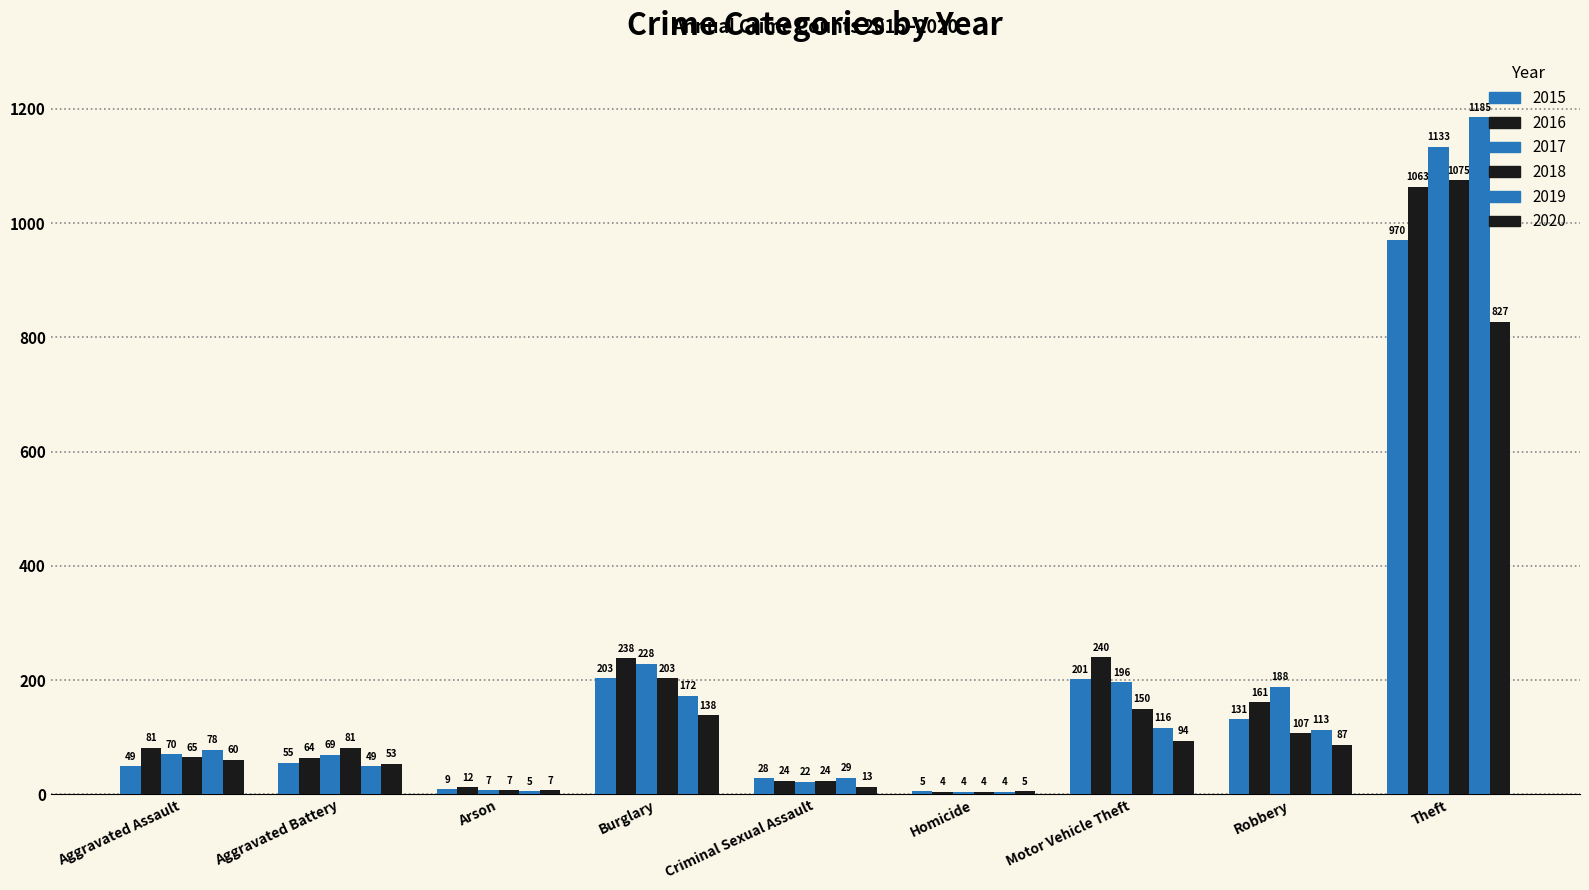

How many bars are there in total?

54